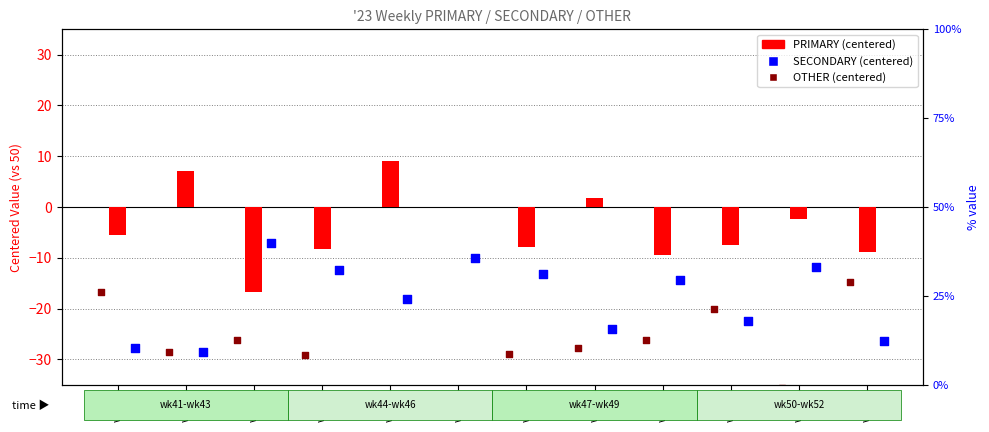

At which category is the sum across all series the highest?

wk42